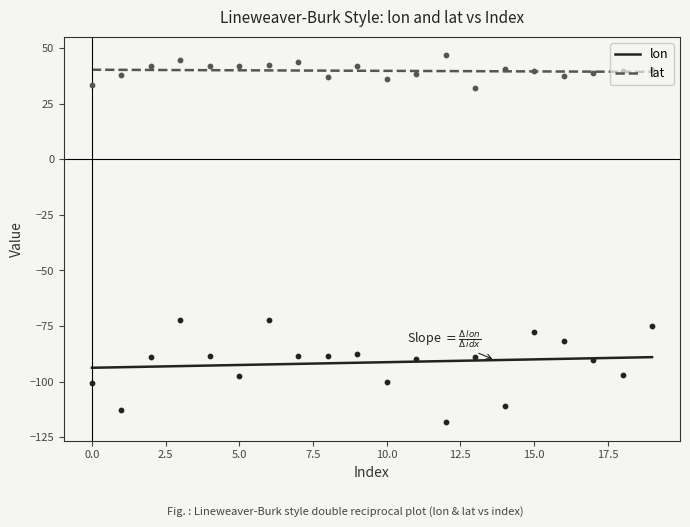

At which category is the sum across all series the highest?

3